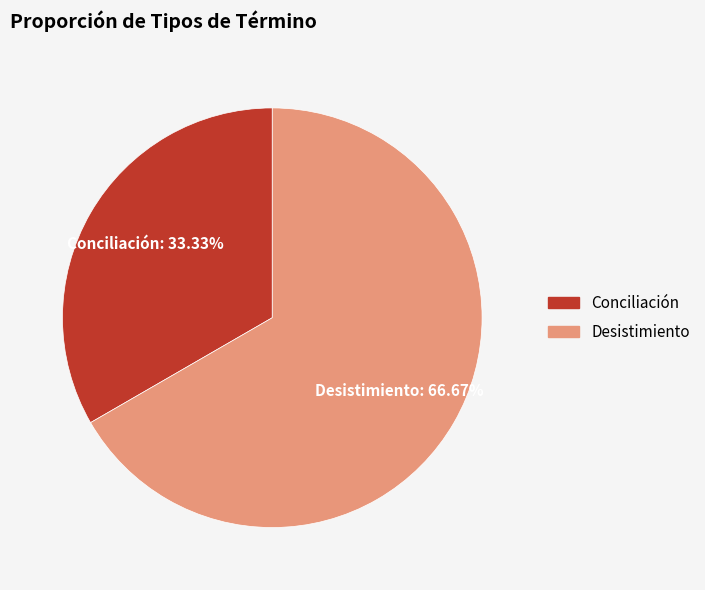

Rank the categories by value from highest to lowest.

Desistimiento, Conciliación